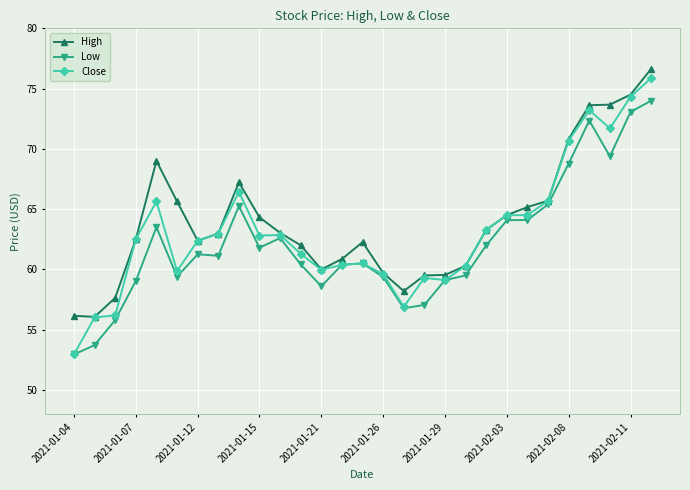

What is the minimum value for High?

56.1